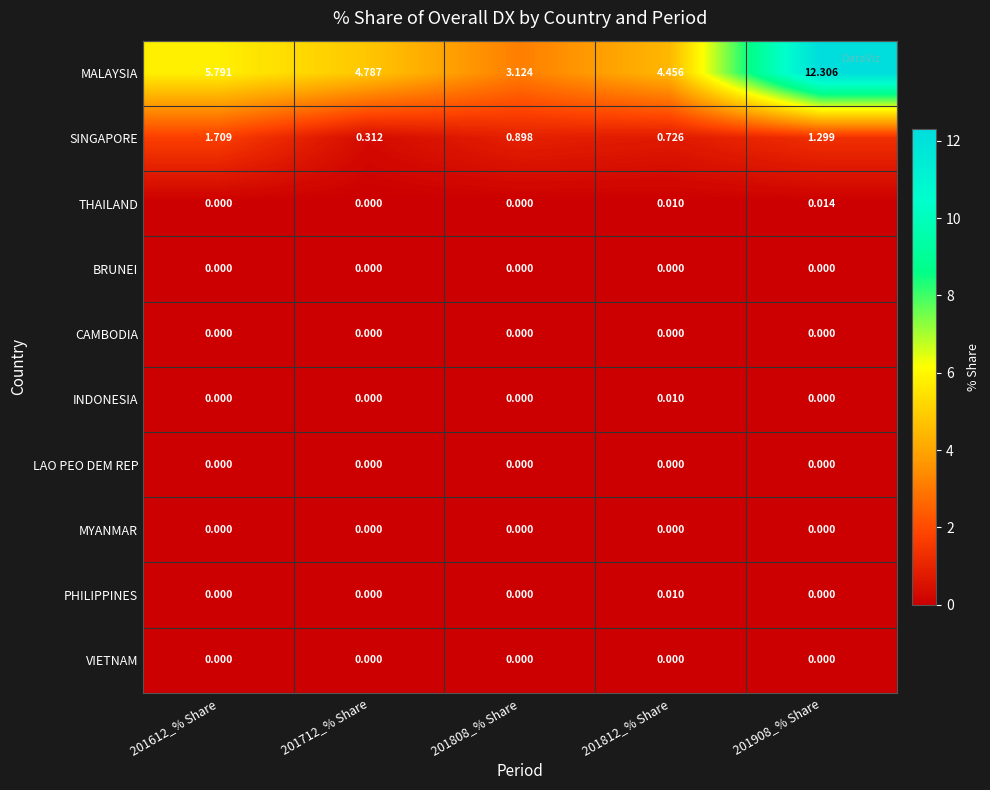

Which series has the largest range (max minus min)?

MALAYSIA